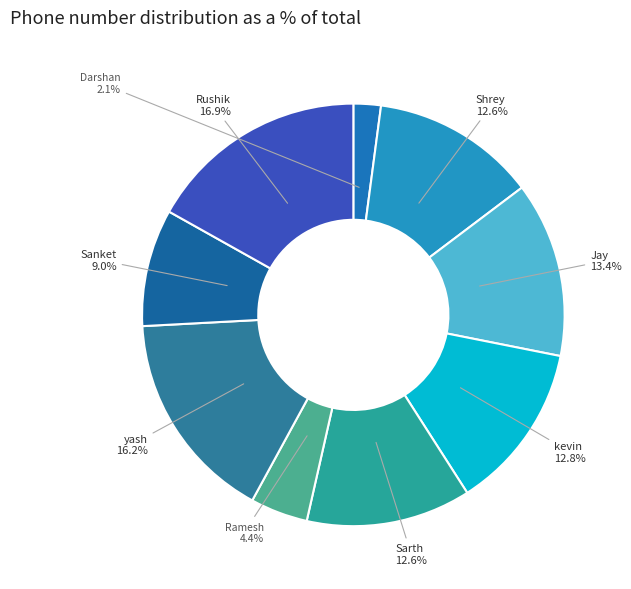

Combined, what portion of the pie is Sarth and Jay?

26.0%